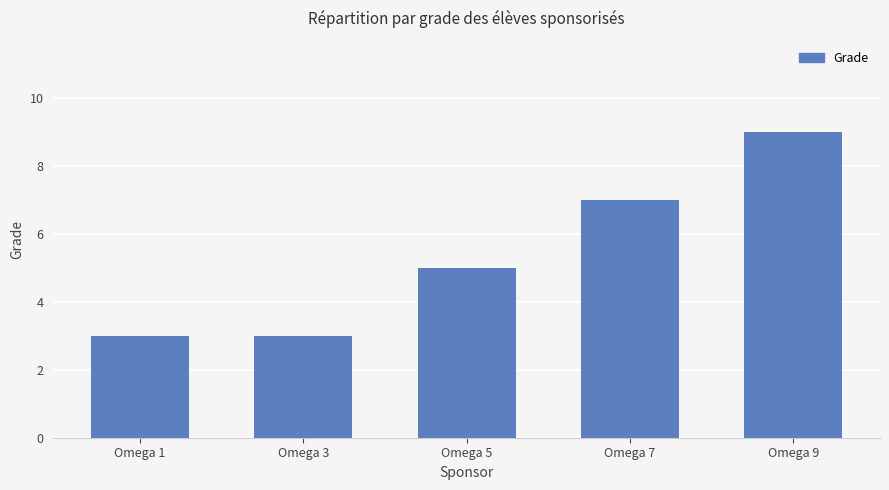

What is the difference between the maximum and minimum values?

6